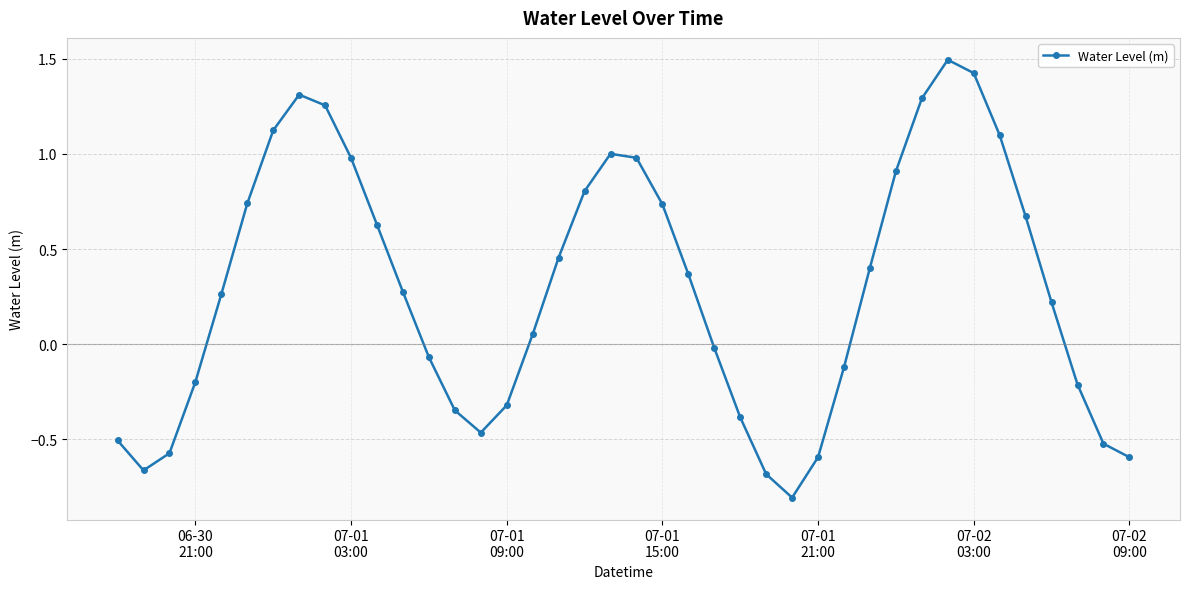

What is the smallest value displayed?

-0.8